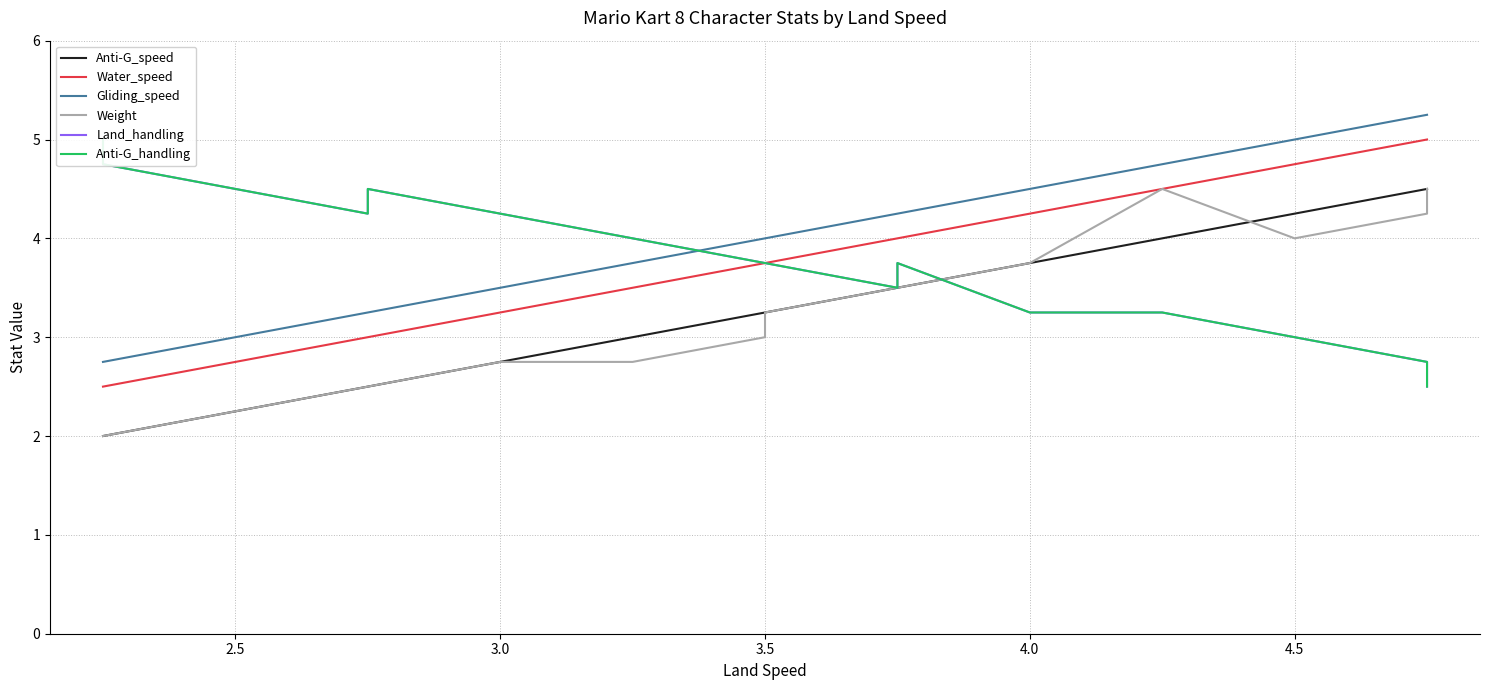

Which series has the largest total across all categories?

Gliding_speed